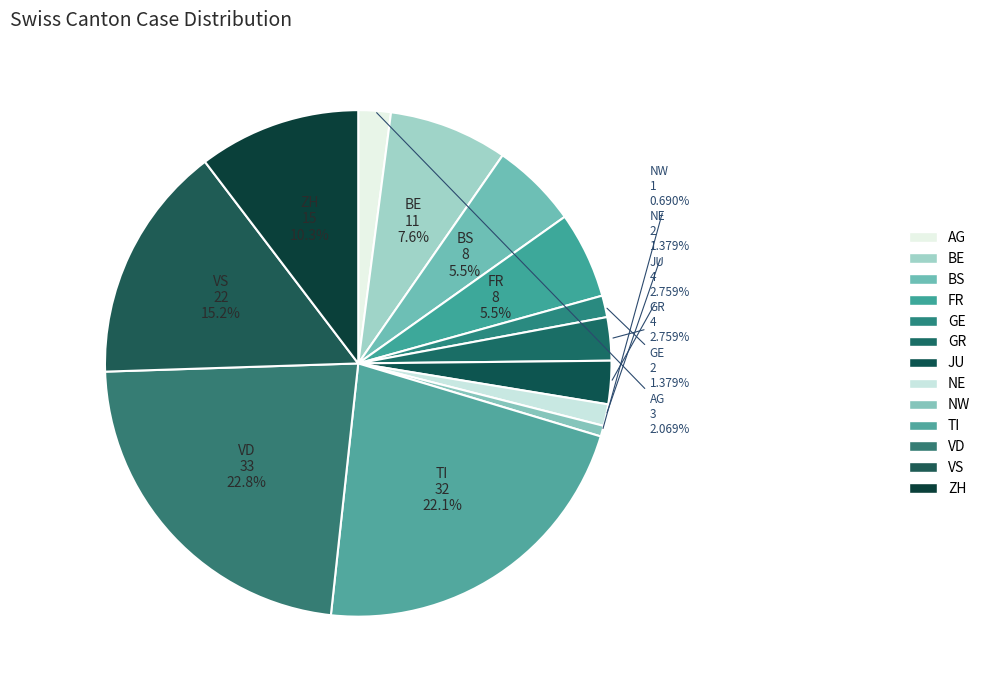

How many segments does this pie chart have?

13